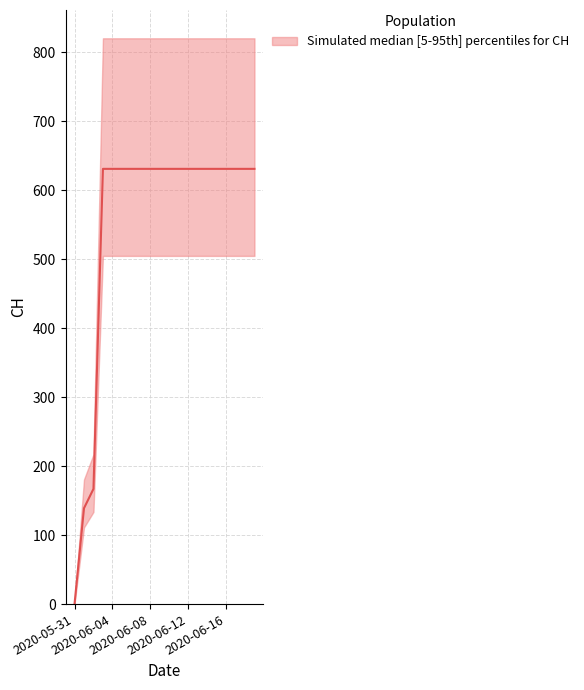

List the labels in order of value, smallest first.

2020-05-31, 2020-06-01, 2020-06-02, 2020-06-03, 2020-06-04, 2020-06-05, 2020-06-06, 2020-06-07, 2020-06-08, 2020-06-09, 2020-06-10, 2020-06-11, 2020-06-12, 2020-06-13, 2020-06-14, 2020-06-15, 2020-06-16, 2020-06-17, 2020-06-18, 2020-06-19